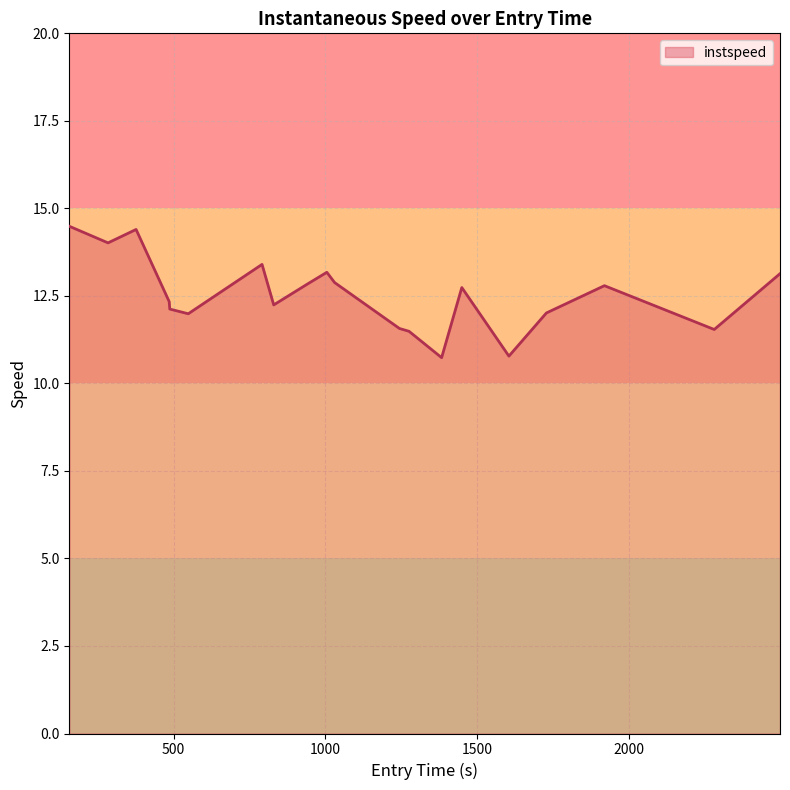

What is the difference between the maximum and minimum values?

3.8